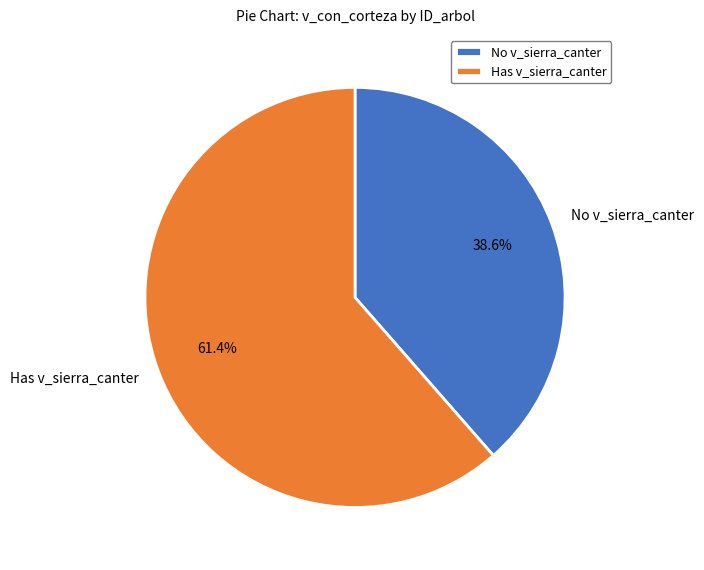

What is the ratio of the value at Has v_sierra_canter to the value at No v_sierra_canter?

1.6